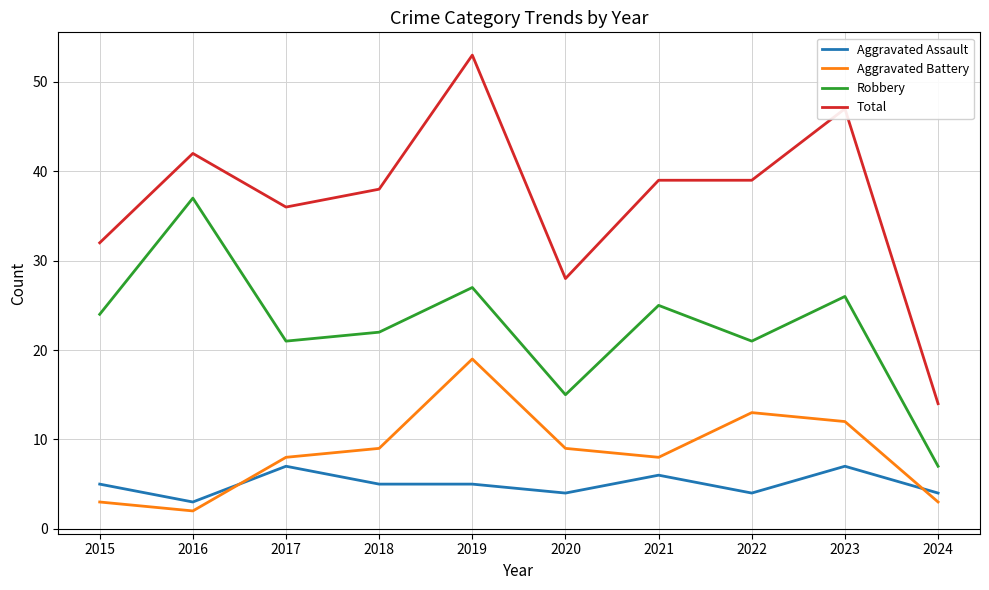

At which category does the chart reach its minimum across all series?

2016